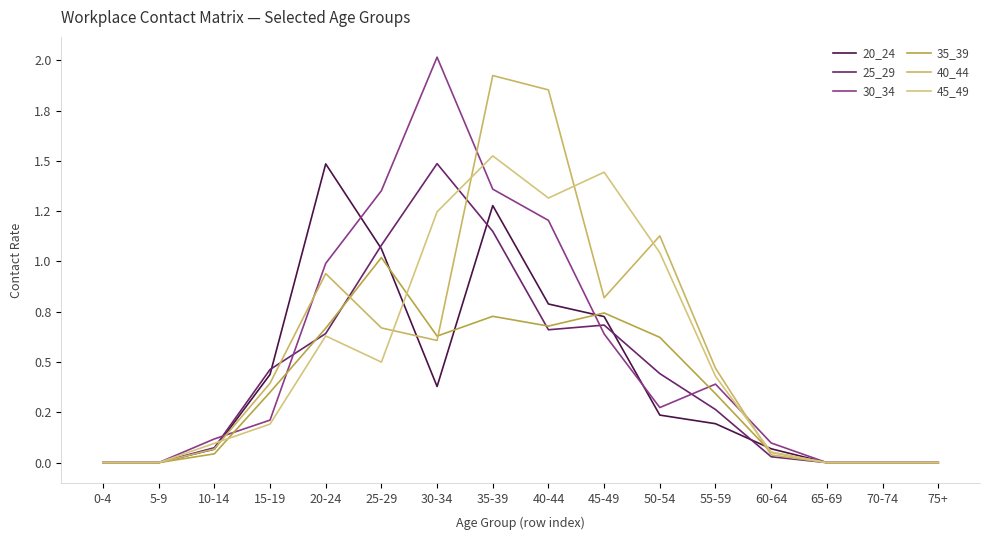

Does the chart display data point markers on the line(s)?

No